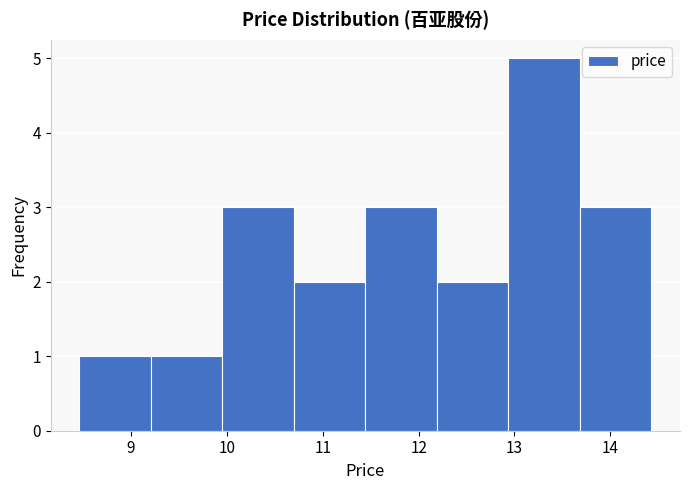

Reading left to right, list every bar in this chart as the range it spans on the x-axis followed by its height. Neither the bar edges nor the heights are printed on the chart, so give them approximately, as read against the axes.

8.5 to 9.2: 1
9.2 to 10.0: 1
10.0 to 10.7: 3
10.7 to 11.4: 2
11.4 to 12.2: 3
12.2 to 12.9: 2
12.9 to 13.7: 5
13.7 to 14.4: 3